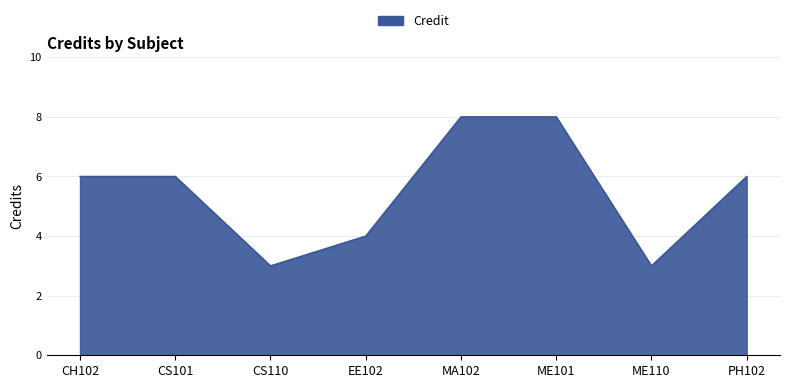

What position from the right is CH102?

8